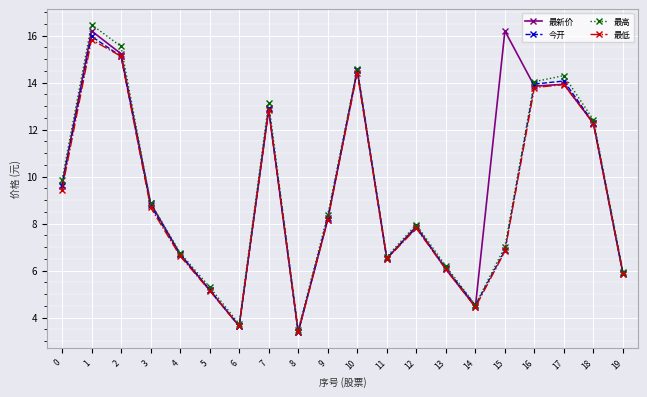

What is the minimum value shown in the chart?

3.4